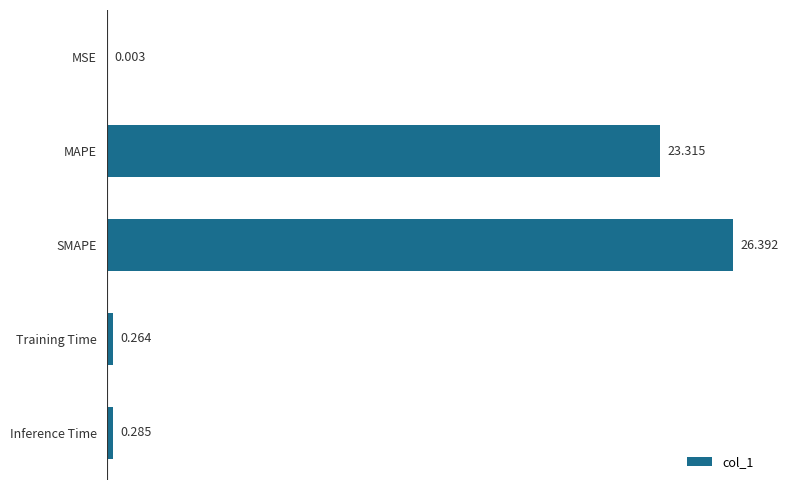

What is the average value?

10.1